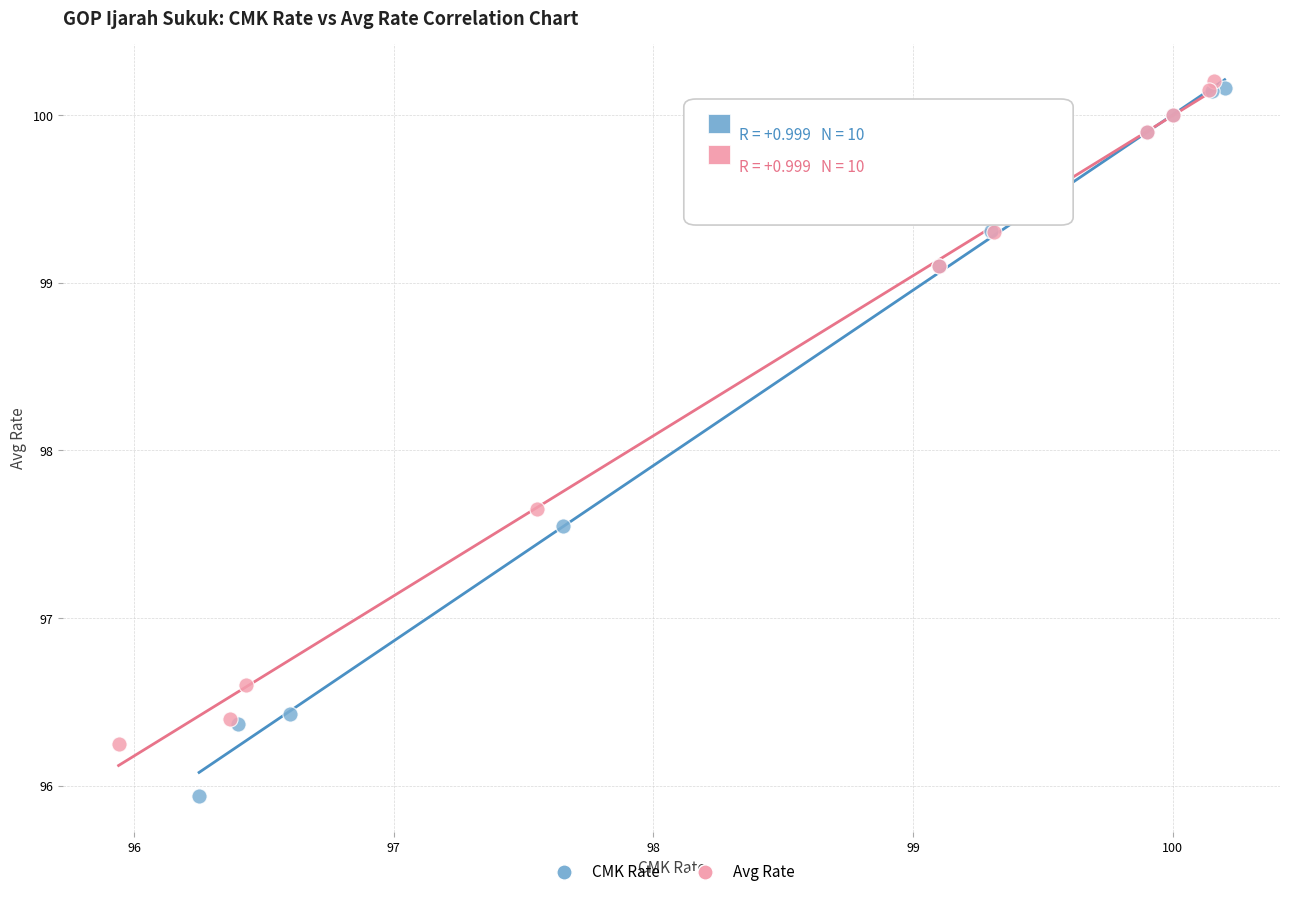

Which series contains the lowest Y value?

CMK Rate